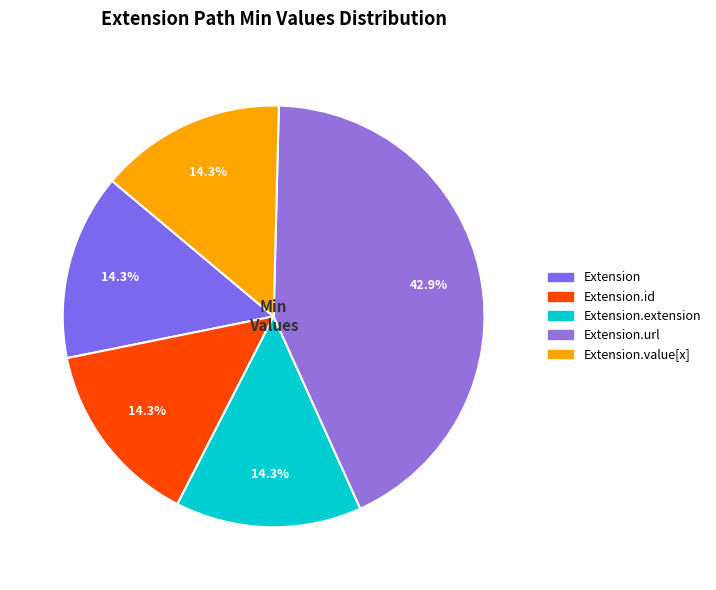

Is there any slice that represents more than half of the pie?

No